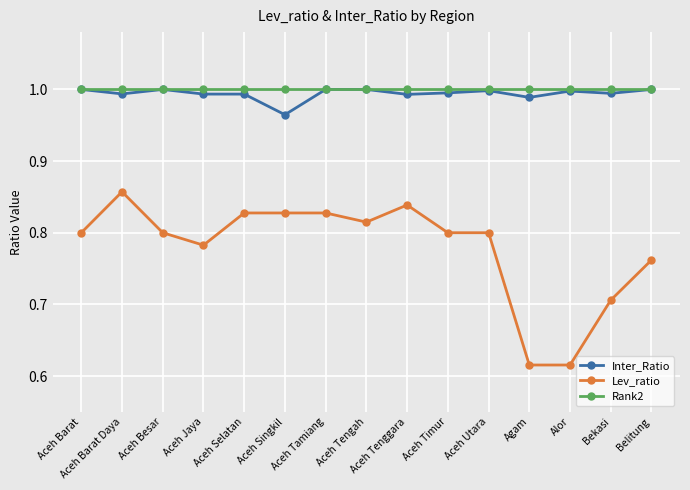

What is the spread (max minus min) of values at Agam?

0.4